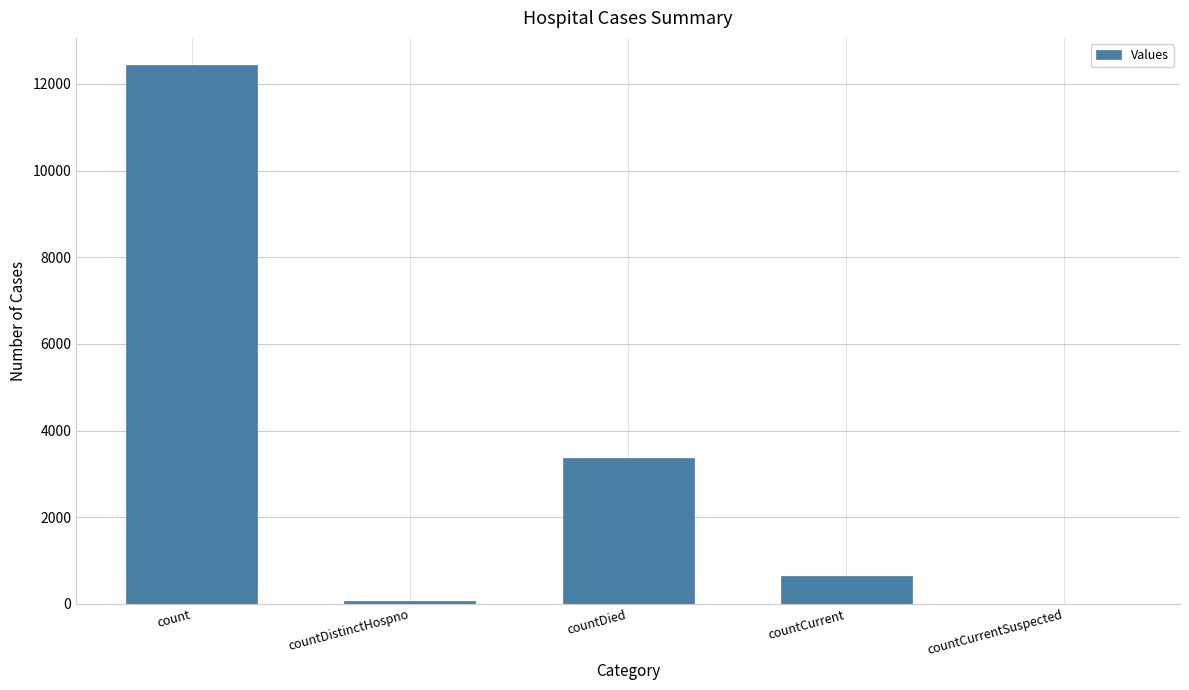

How many data points does each series have?

5